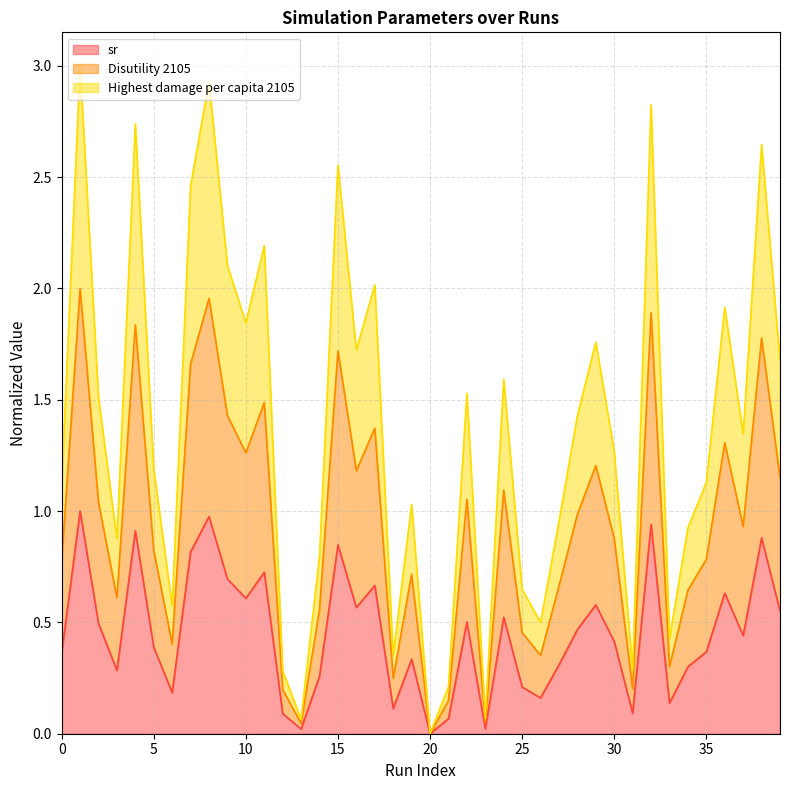

How many interior local valleys does the Disutility 2105 series have?

12